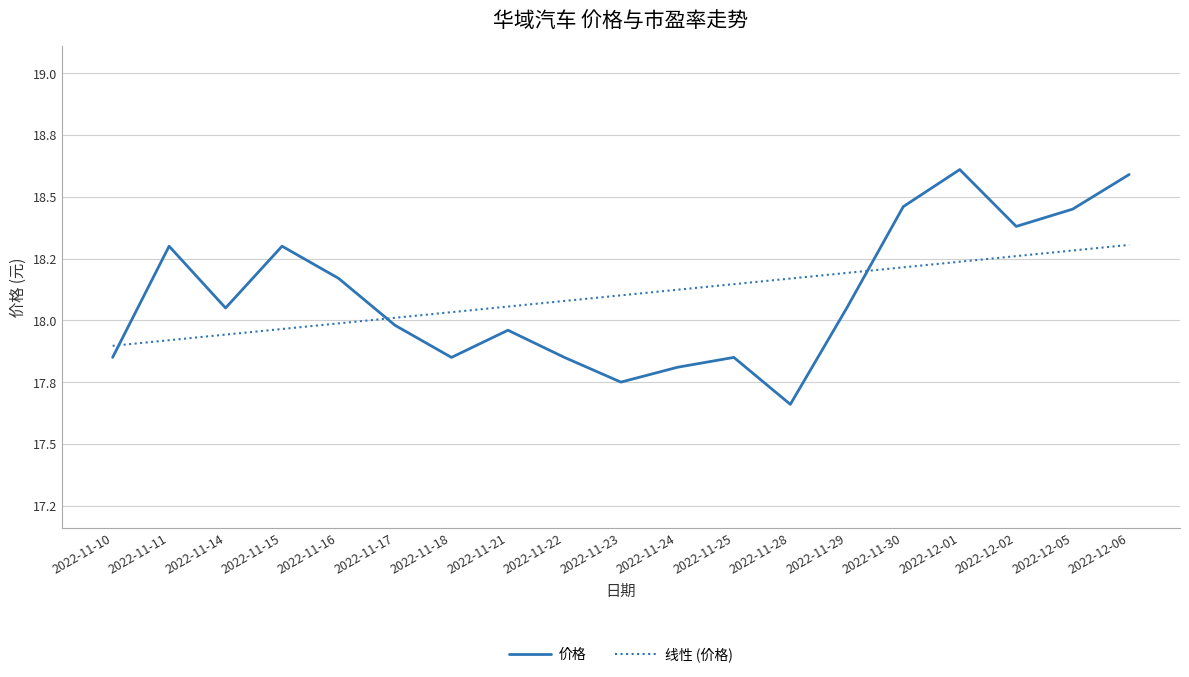

What is the minimum value shown in the chart?

17.7